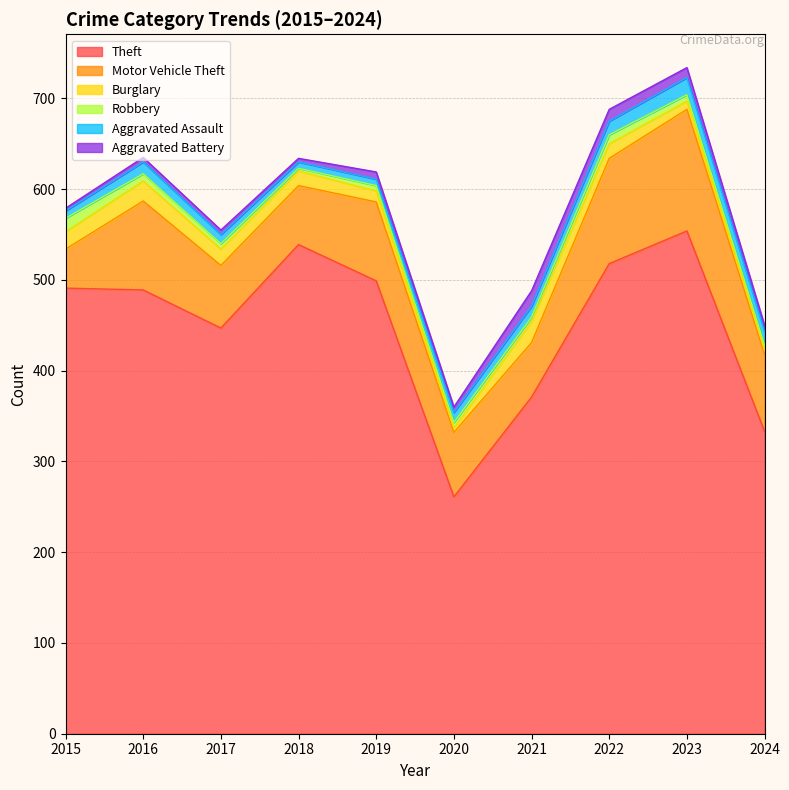

At which category does Theft reach its first local peak?

2018